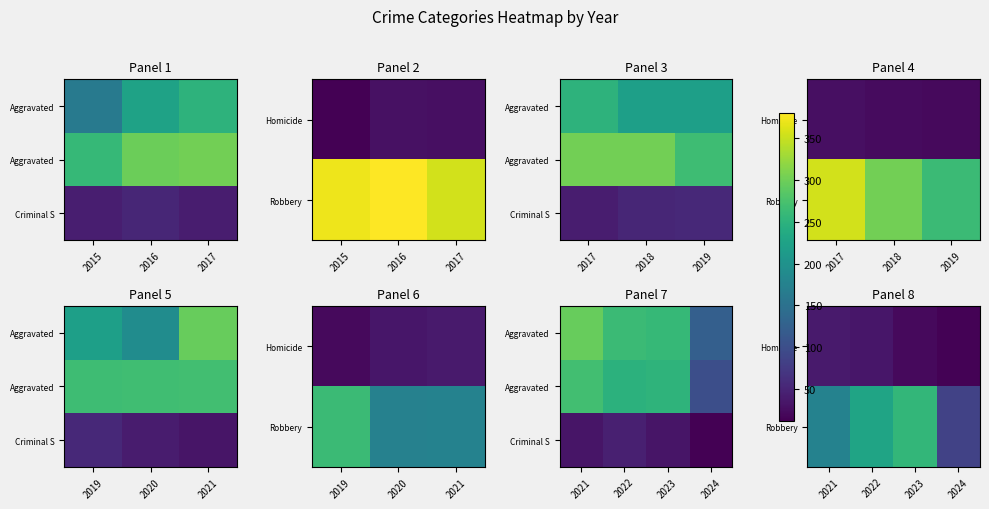

Is the value of Robbery at 2022 greater than the value of Homicide at 2021?

Yes